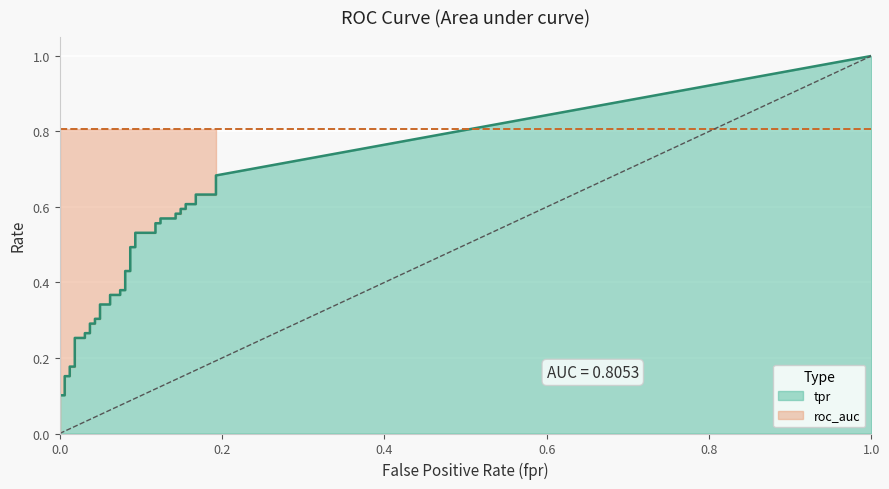

Rank the categories by roc_auc value from lowest to highest.

0, 1, 2, 3, 4, 5, 6, 7, 8, 9, 10, 11, 12, 13, 14, 15, 16, 17, 18, 19, 20, 21, 22, 23, 24, 25, 26, 27, 28, 29, 30, 31, 32, 33, 34, 35, 36, 37, 38, 39